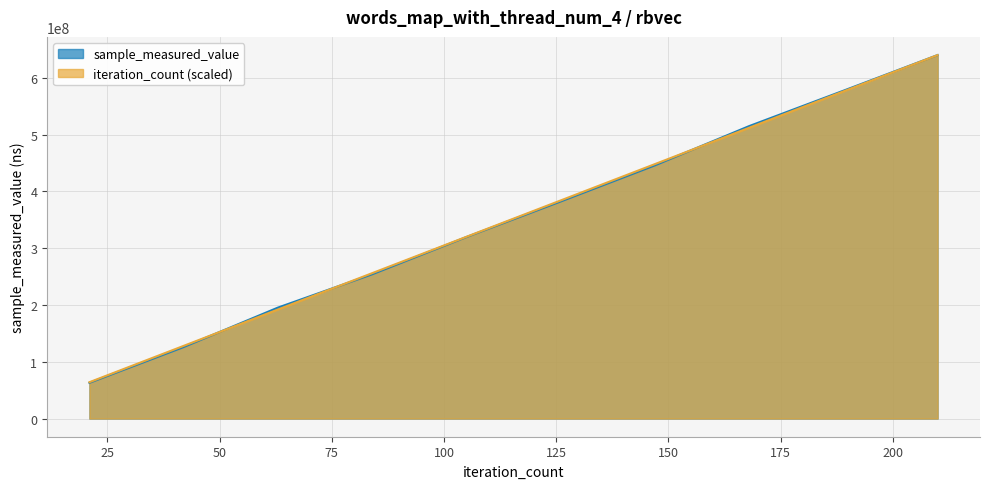

Which series has the largest range (max minus min)?

sample_measured_value